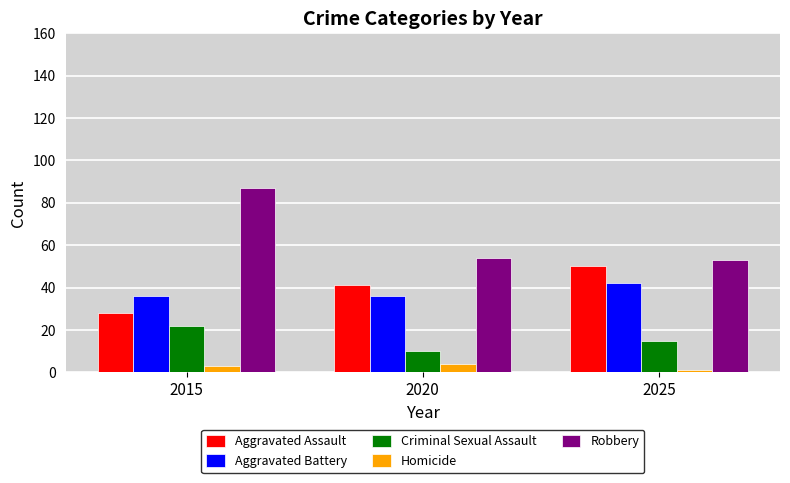

Is it true that Robbery equals 76 at 2025?

False